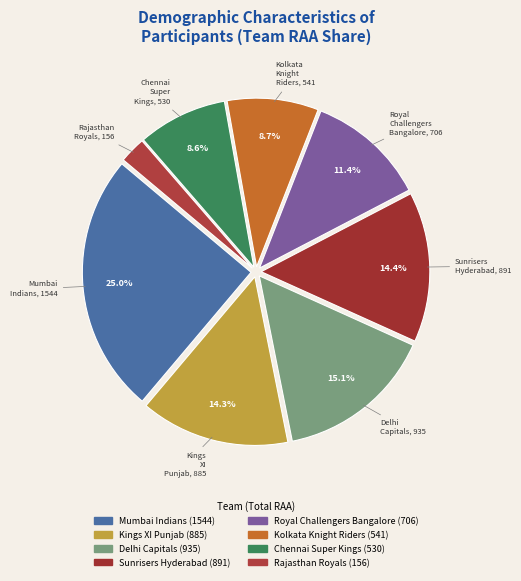

Count the number of slices in the pie.

8